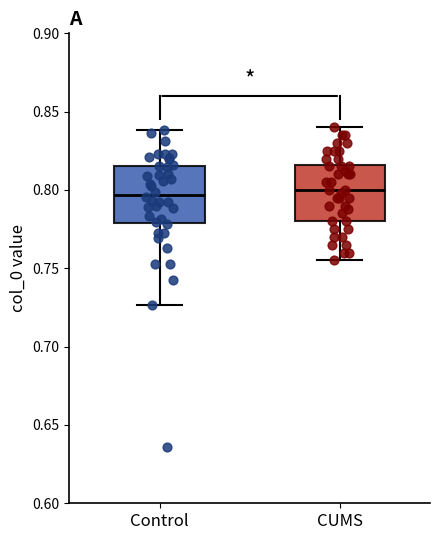

Reading left to right, transcribe this box plot: for each box, give where its median line is, the range the box spans, and where its two whiskers end, as read against the y-axis. The values are not printed on the chart, so give them approximately, as read against the axis.

Control: median 0.795, box 0.780 to 0.815, whiskers 0.725 to 0.840
CUMS: median 0.800, box 0.780 to 0.815, whiskers 0.755 to 0.840